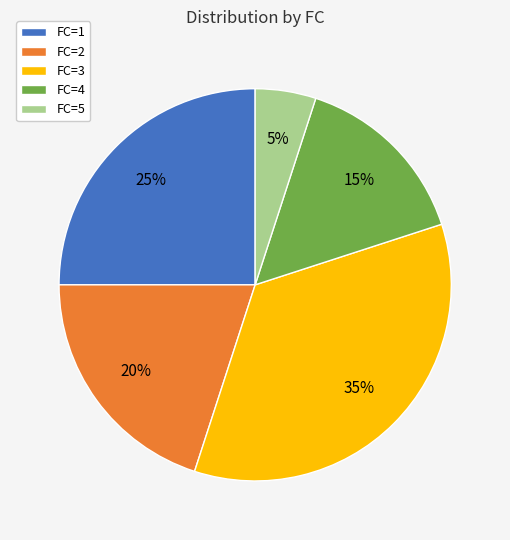

Rank the categories by value from lowest to highest.

FC=5, FC=4, FC=2, FC=1, FC=3